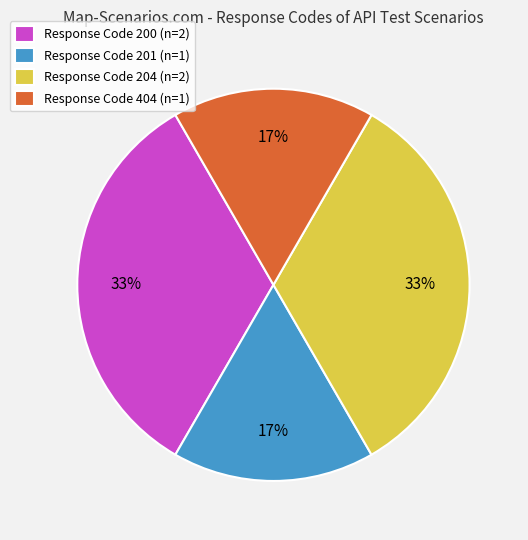

To the nearest percent, what is the combined percentage of Response Code 200 (n=2) and Response Code 404 (n=1)?

50%